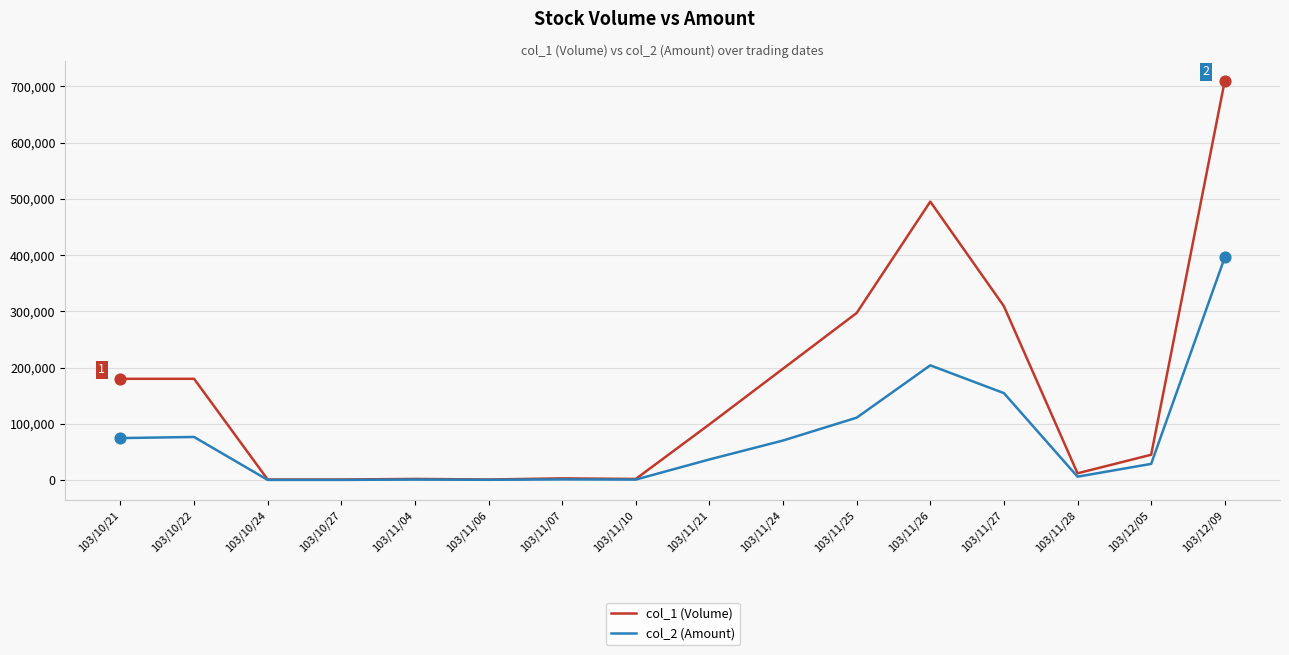

At how many categories does at least one series exceed 564301?

1